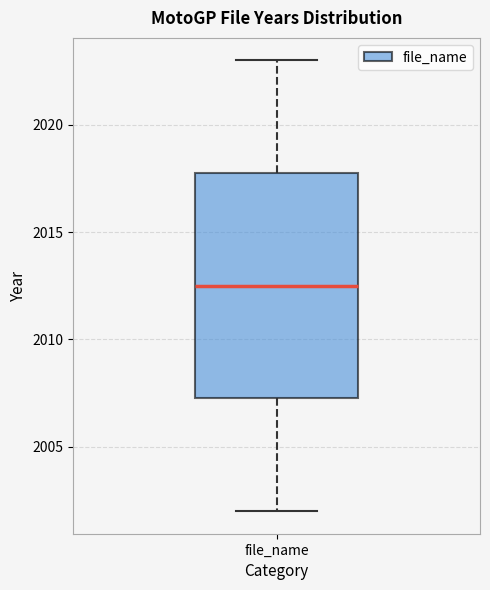

Transcribe this box plot: give where the median line is, the range the box spans, and where the two whiskers end, as read against the y-axis. The values are not printed on the chart, so give them approximately, as read against the axis.

median 2012.5, box 2007.5 to 2018.0, whiskers 2002.0 to 2023.0